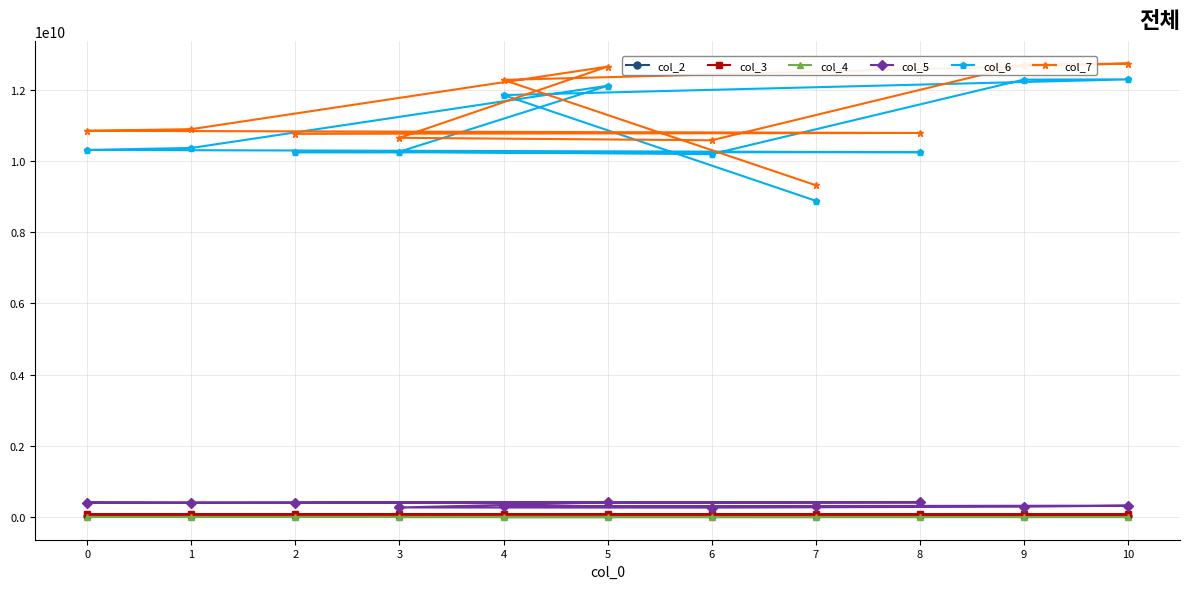

List the labels in order of col_5 value, smallest first.

6, 3, 9, 4, 7, 10, 2, 1, 0, 5, 8